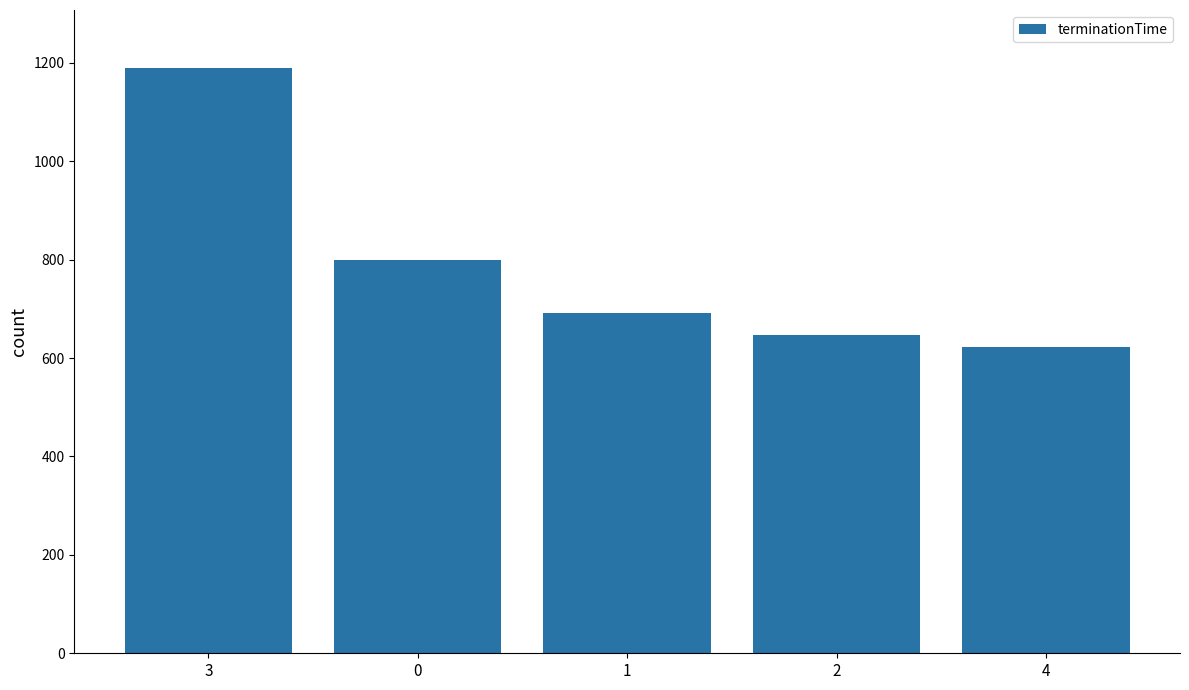

What is the change in value from 1 to 2?

-45.7